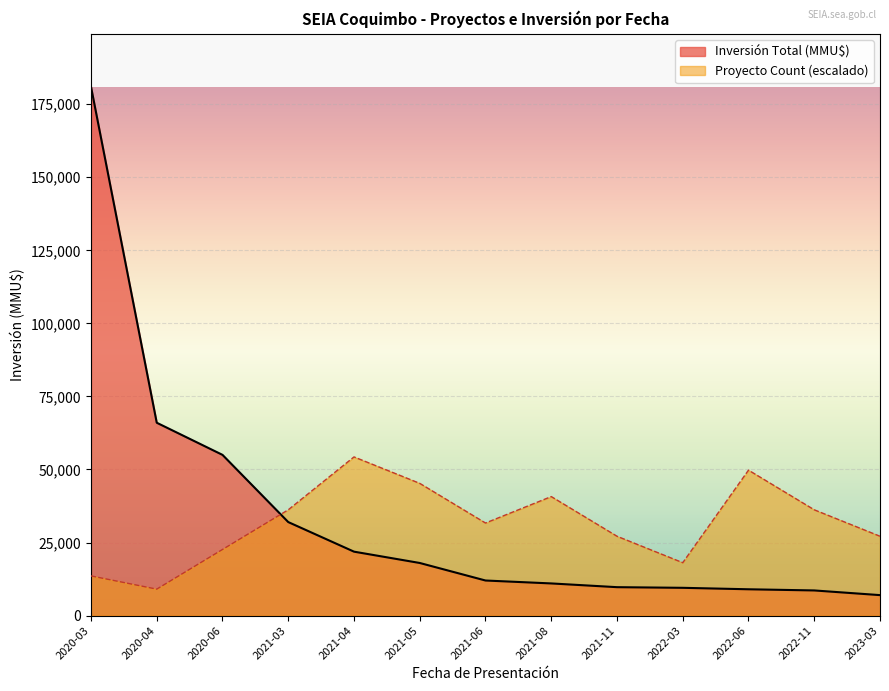

Reading left to right, transcribe all the data shown in this chart.

Proyecto Count: 2020-03=13575.0	2020-04=9050.0	2020-06=22625.0	2021-03=36200.0	2021-04=54300.0	2021-05=45250.0	2021-06=31675.0	2021-08=40725.0	2021-11=27150.0	2022-03=18100.0	2022-06=49775.0	2022-11=36200.0	2023-03=27150.0
Inversión Total (MMU$): 2020-03=181000.0	2020-04=66000.0	2020-06=55000.0	2021-03=32000.0	2021-04=21875.0	2021-05=18000.0	2021-06=12000.0	2021-08=11000.0	2021-11=9720.0	2022-03=9500.0	2022-06=9000.0	2022-11=8600.0	2023-03=7000.0